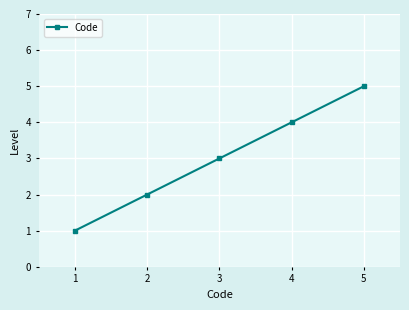

Reading right to left, transcribe all the data shown in this chart.

5	4	3	2	1